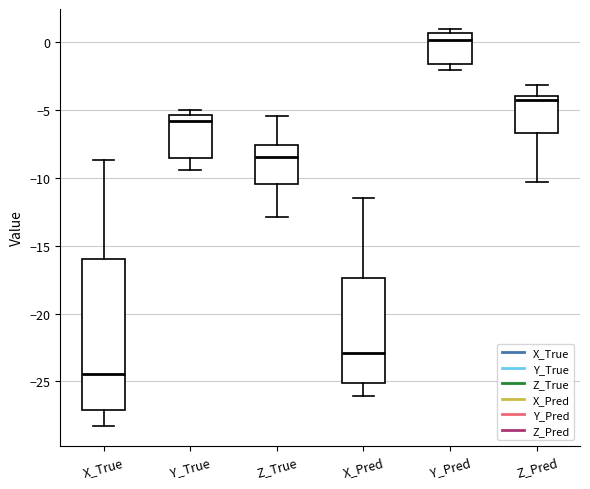

Comparing the boxes themselves (not the whiskers), which one is the tallest?

X_True